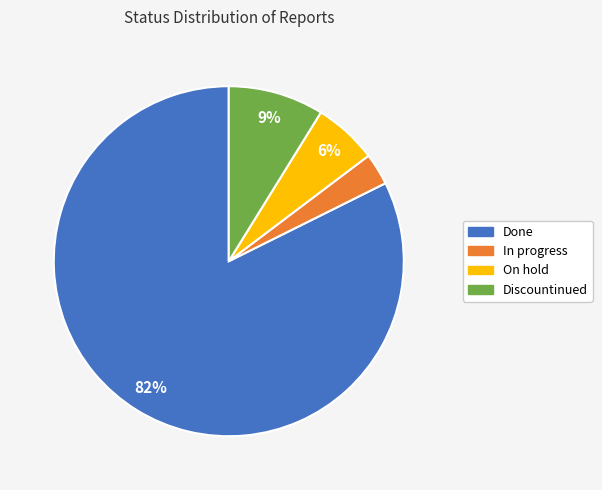

What is the largest slice in the pie chart?

Done